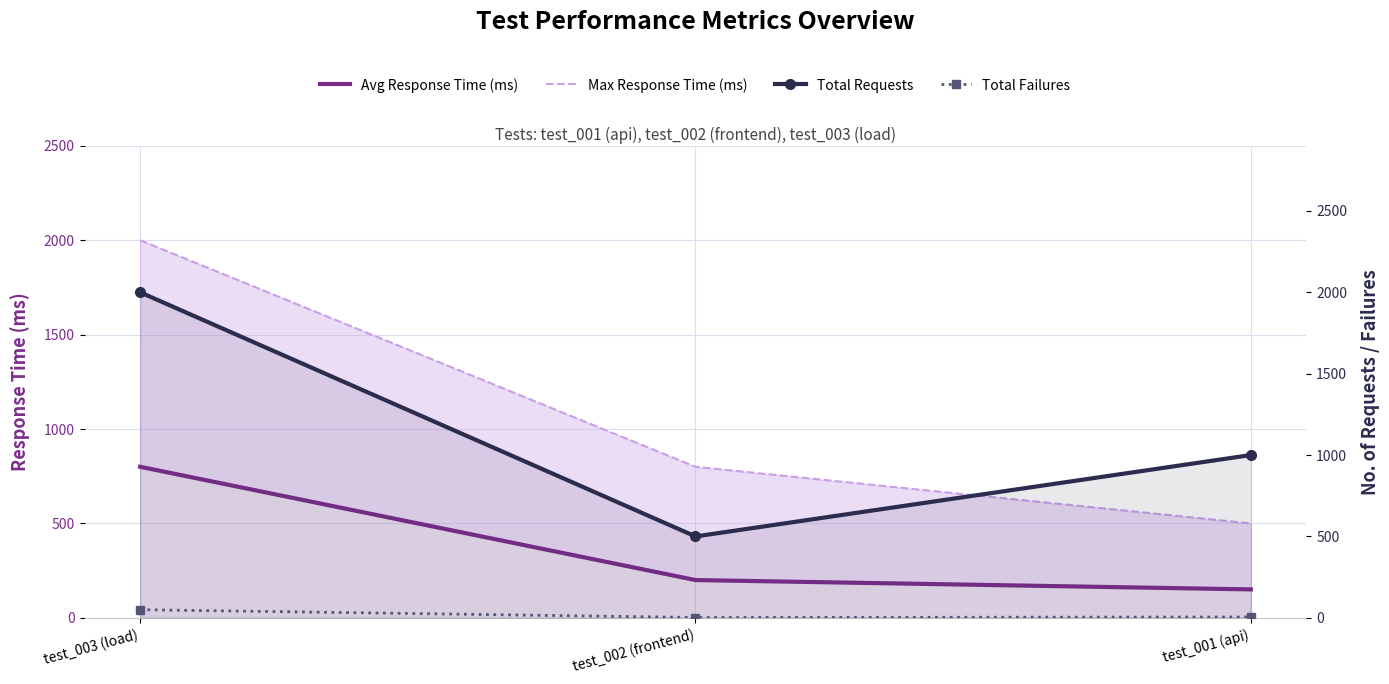

What is the value of the Total Failures point at the 1st from the left?

50.0